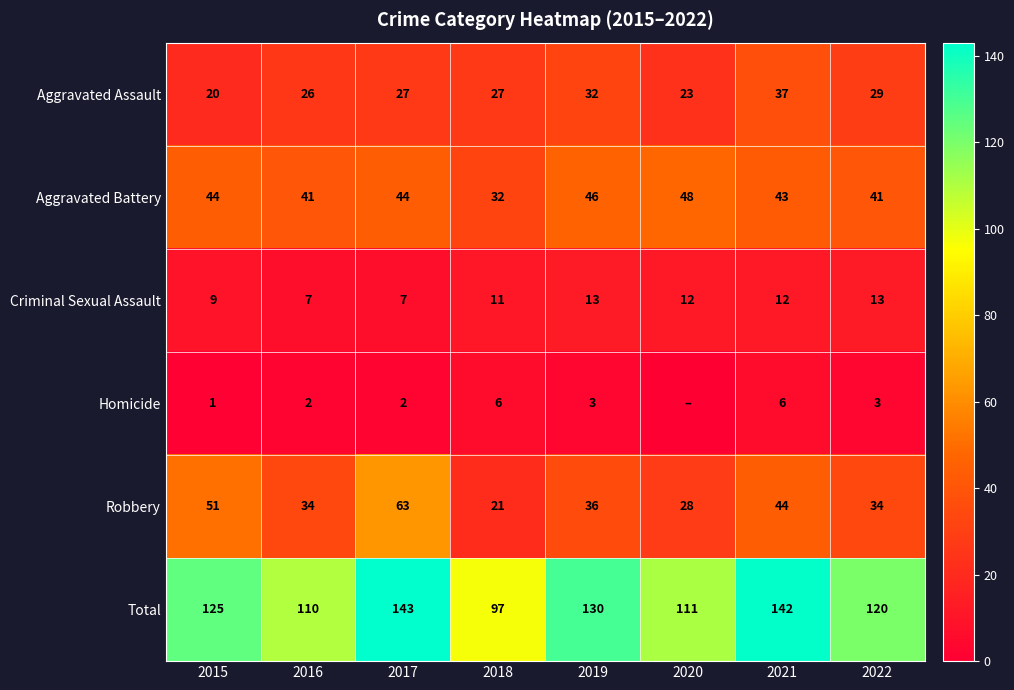

What is the sum of all Aggravated Battery values?

339